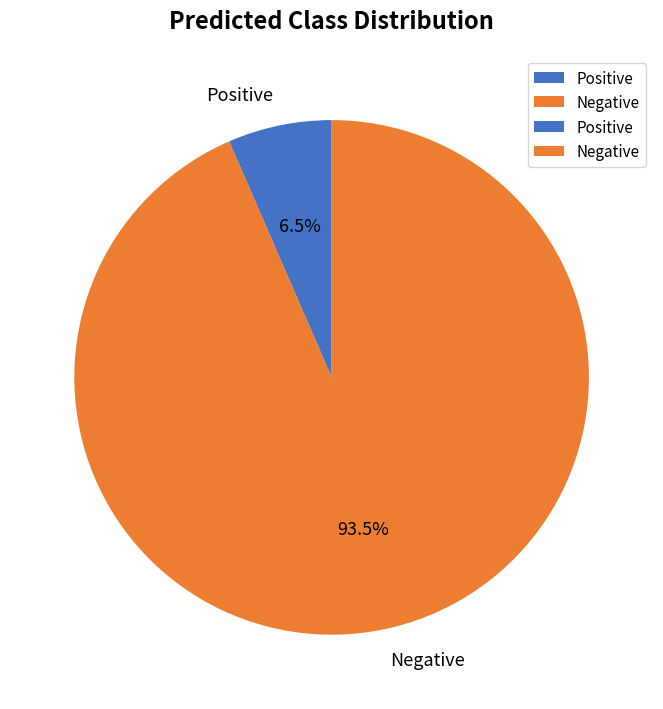

Between Positive and Negative, which is larger?

Negative